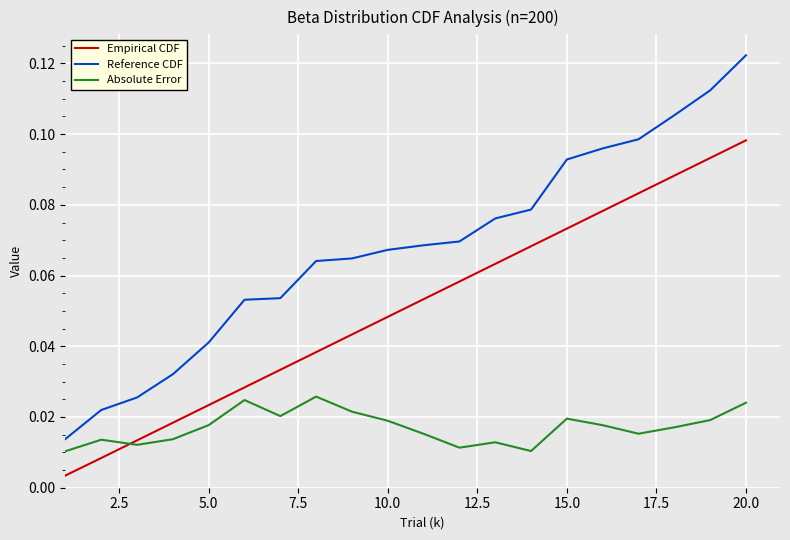

List the series in order of their peak value, highest first.

Reference CDF, Empirical CDF, Absolute Error